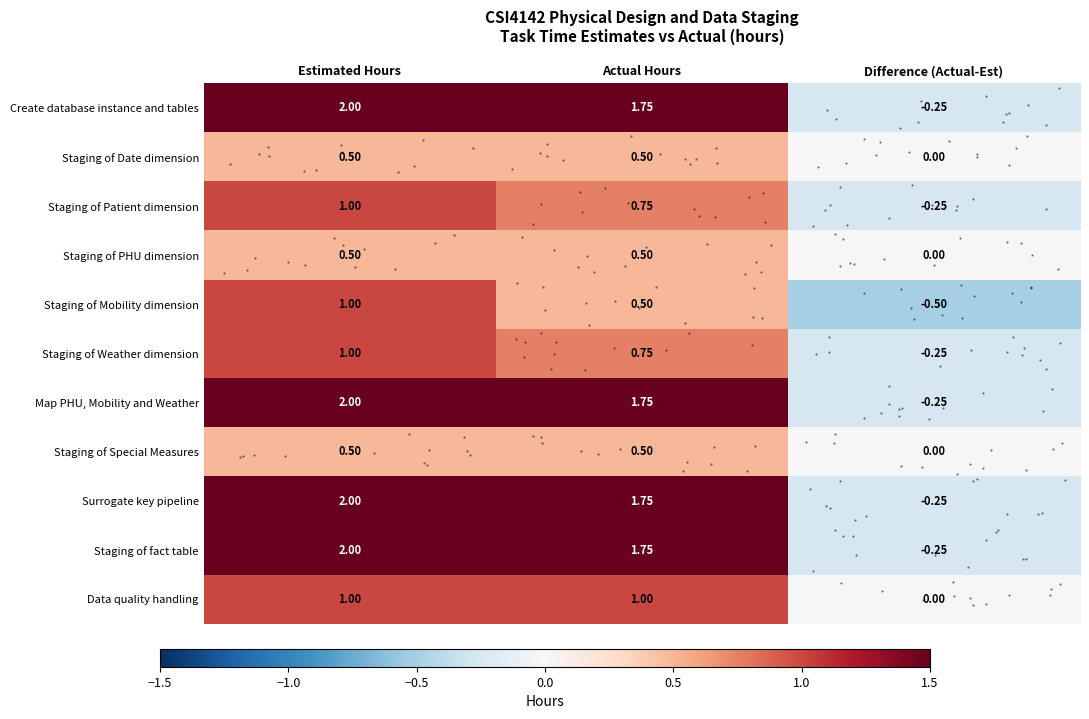

What is the highest value of the Staging of Date dimension series?

0.5